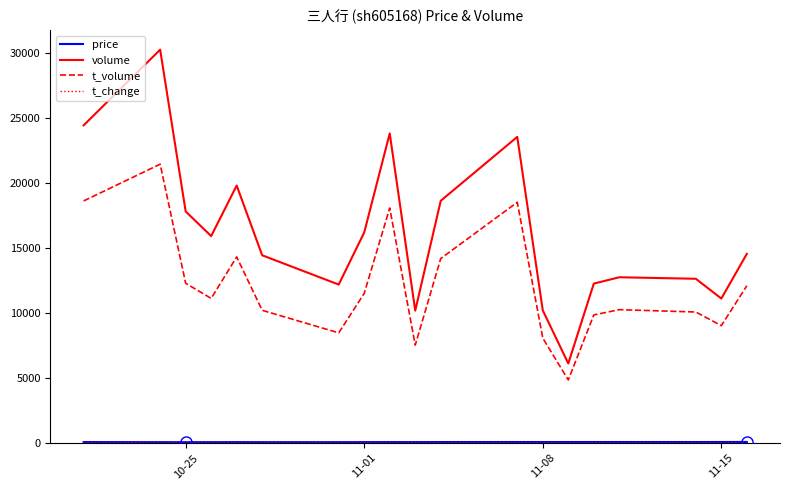

True or false: volume and t_volume intersect in this chart.

False